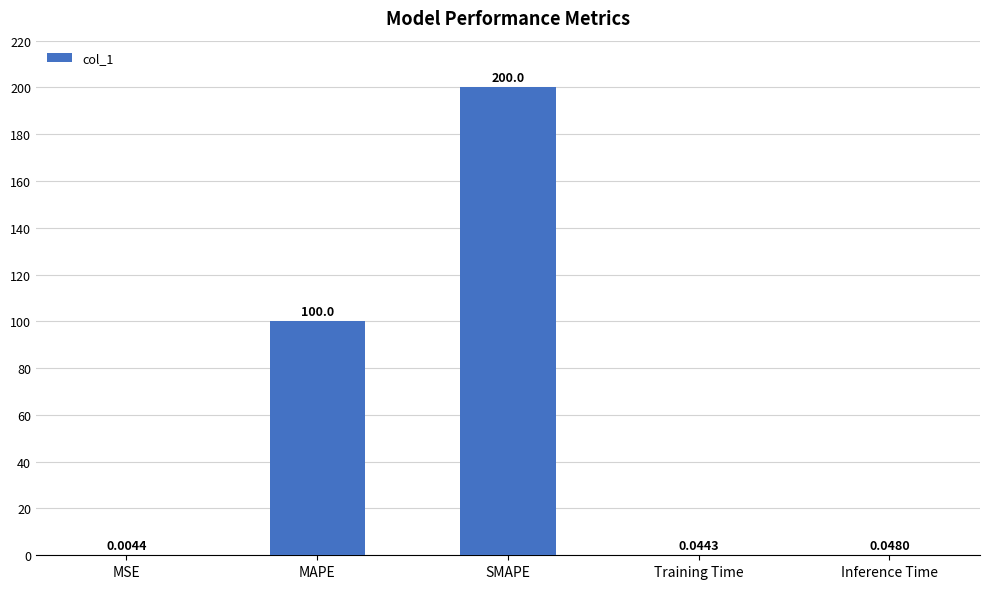

At which label is the value closest to 100?

MAPE